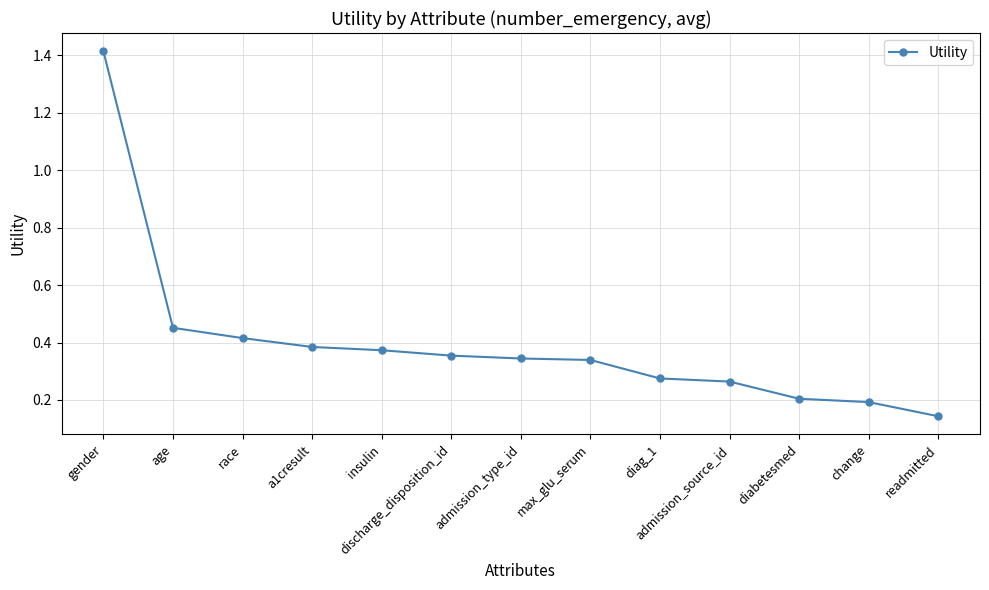

Where is the data nearest to the value 0?

readmitted